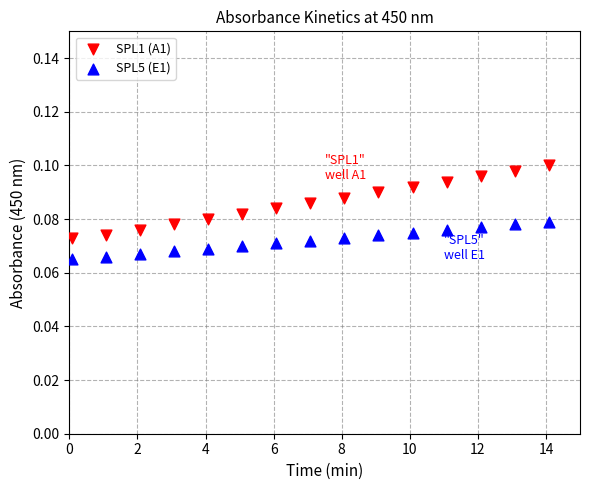

Which series contains the highest Y value?

SPL1 (A1)